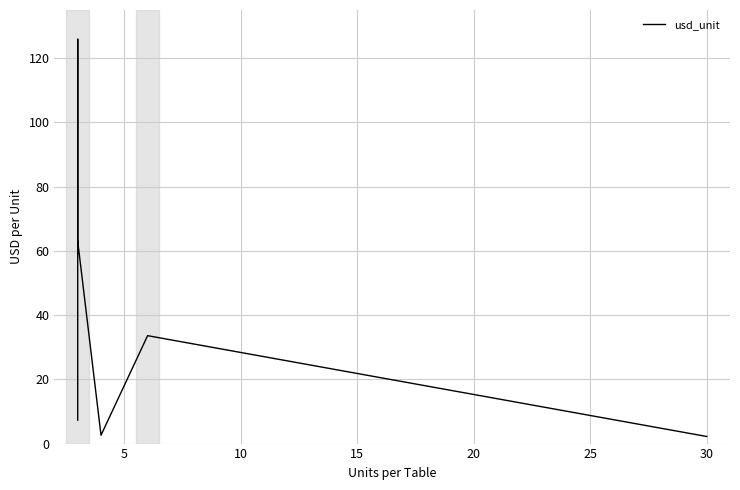

What is the maximum value shown in the chart?

125.9